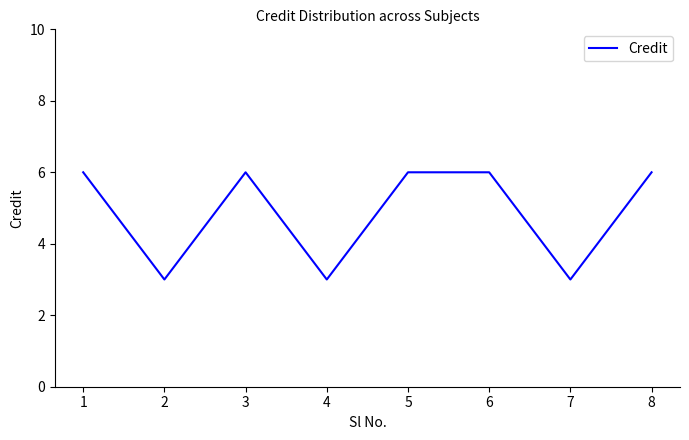

Does the chart have visible grid lines?

No